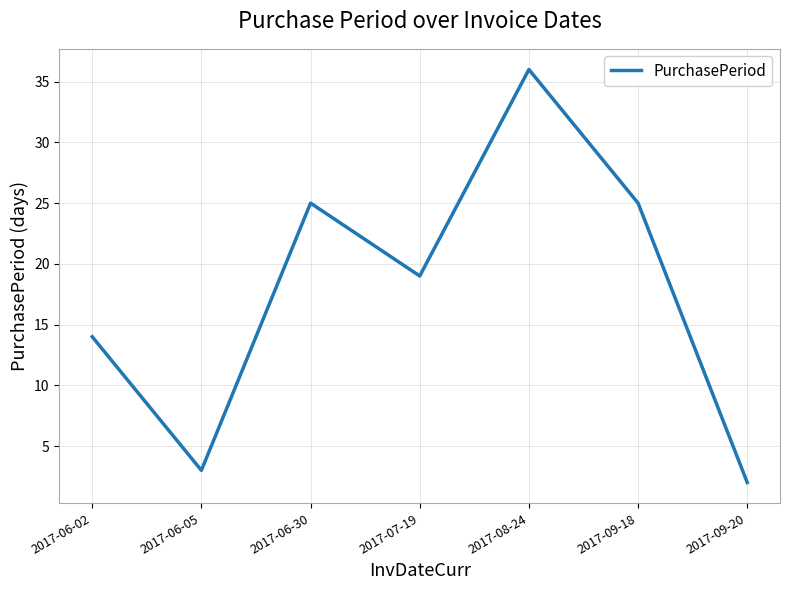

Read the value at 2017-06-30, to the nearest 5.

25